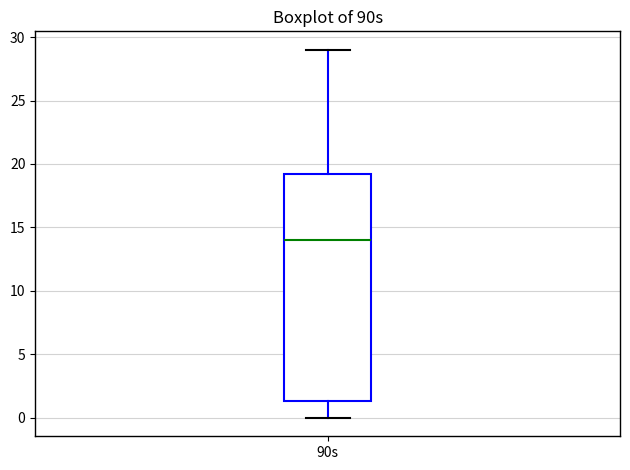

Where is the lower edge of the box for 90s on the y-axis? The values are not printed on the chart, so give them approximately, as read against the axis.

1.5